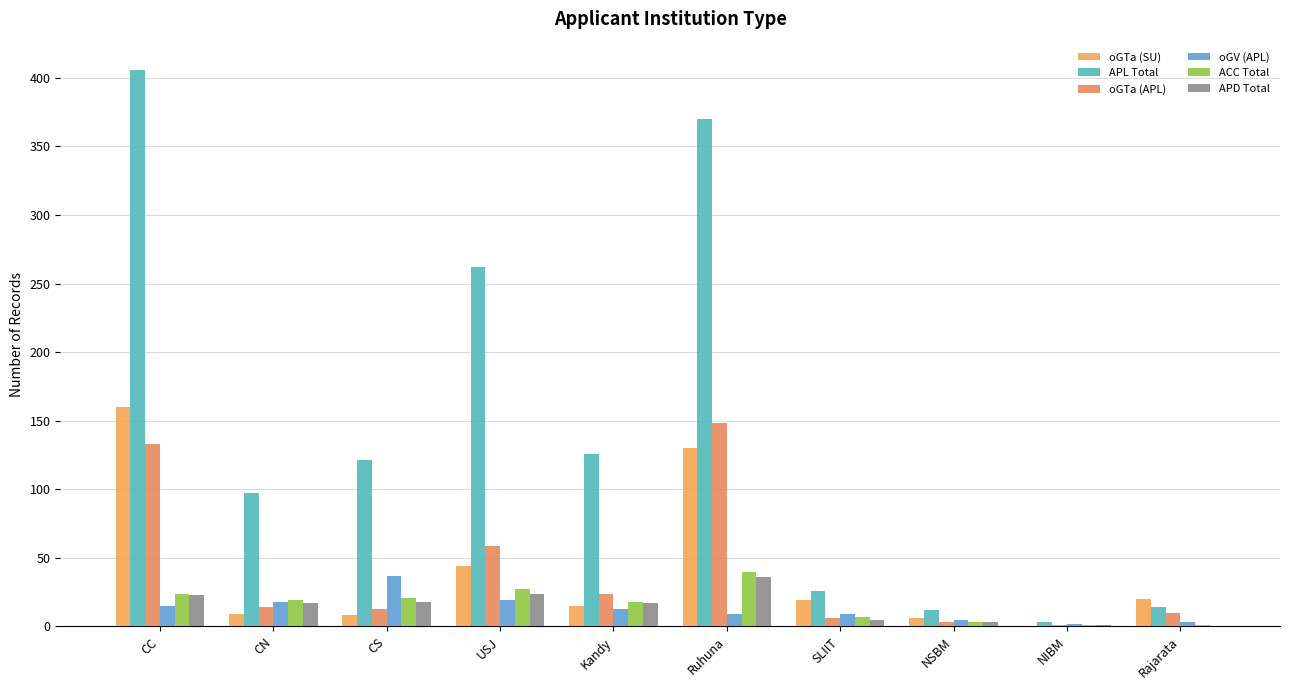

How many distinct data groups are displayed?

6